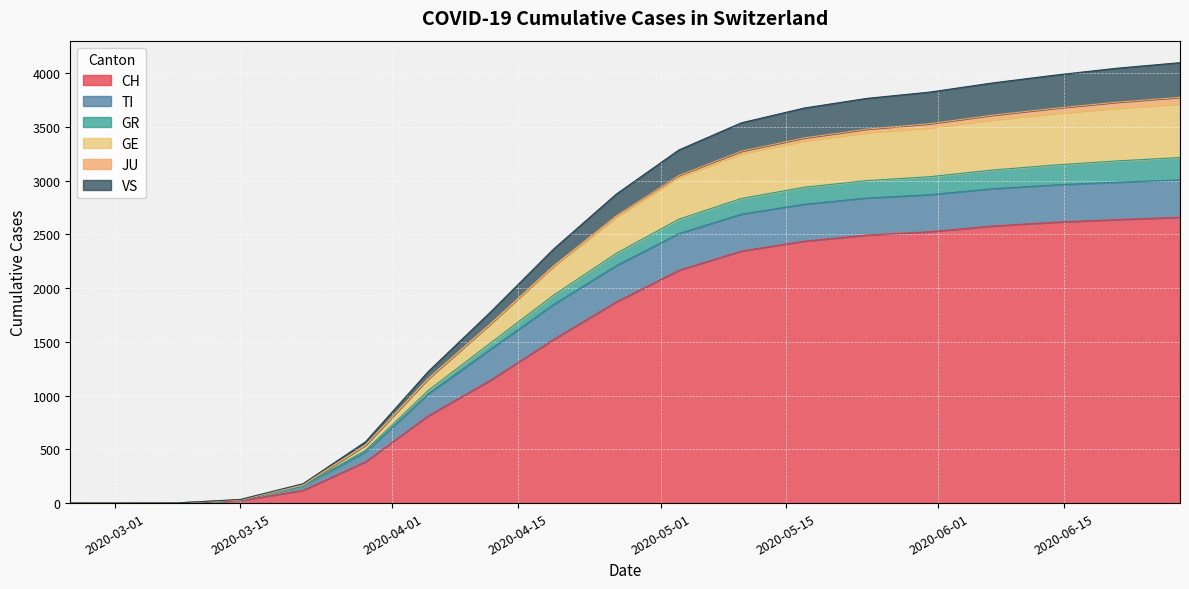

What is the maximum value shown in the chart?

4097